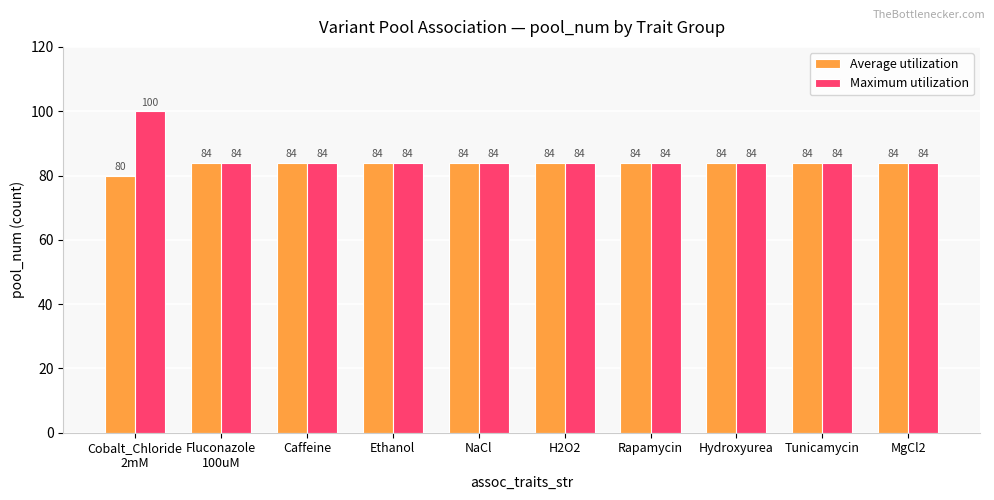

Are the bars horizontal?

No